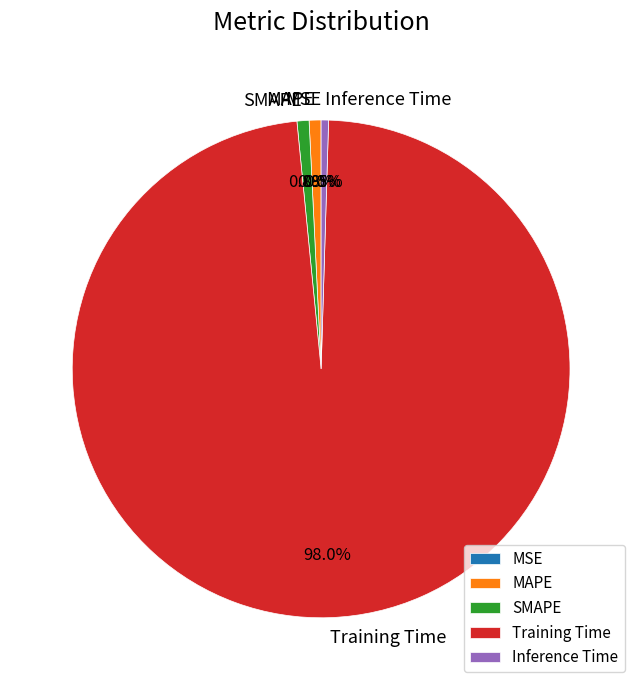

To the nearest percent, what is the average slice percentage?

20%